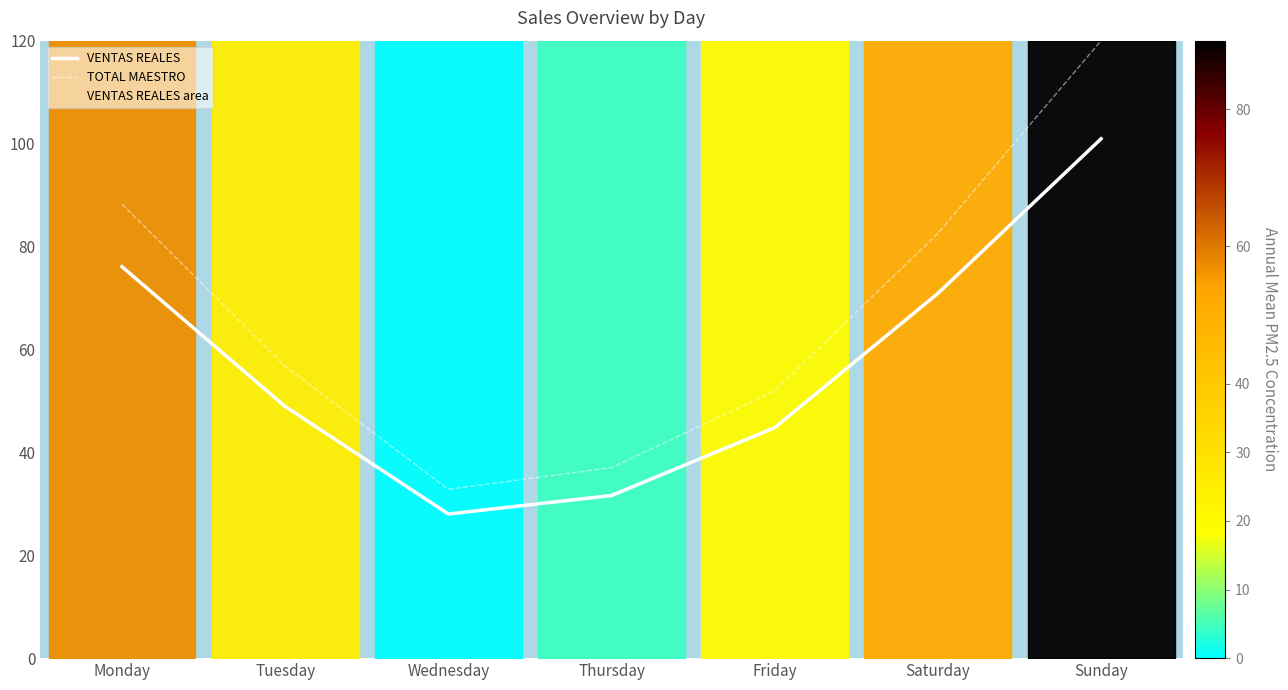

Where is TOTAL MAESTRO nearest to the value 76?

Saturday